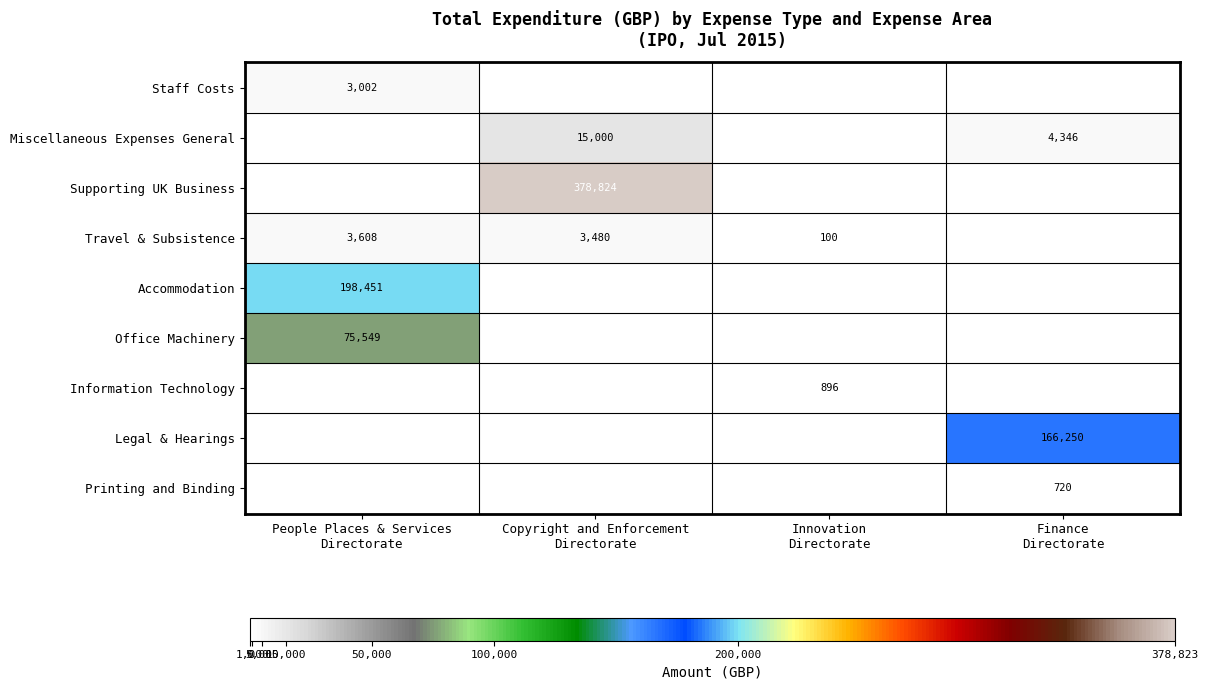

What is the highest value of the Miscellaneous Expenses General series?

15000.0